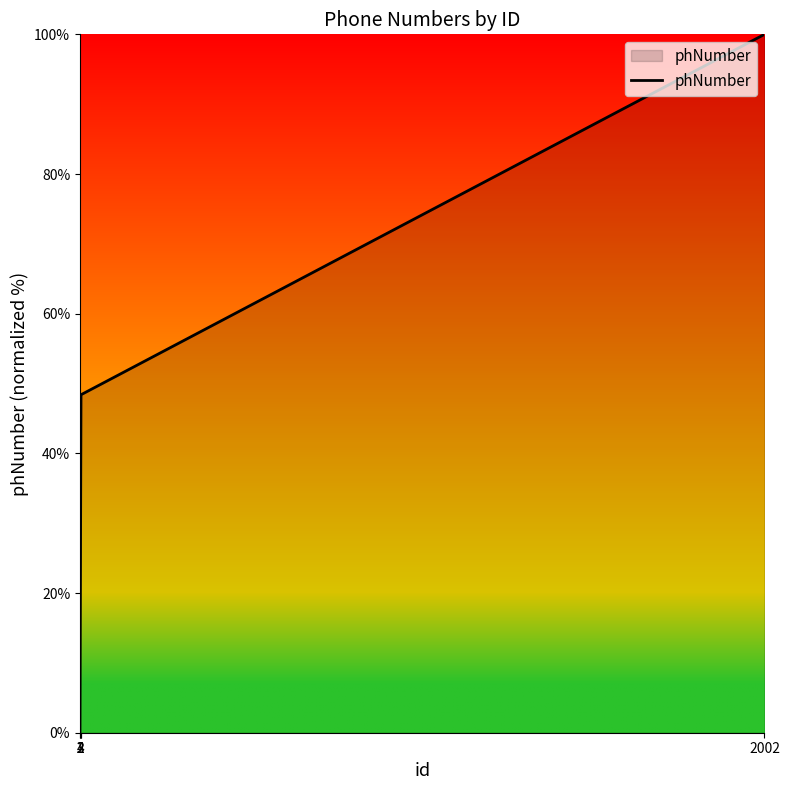

Is it true that the value at 3 is 17.2?

False